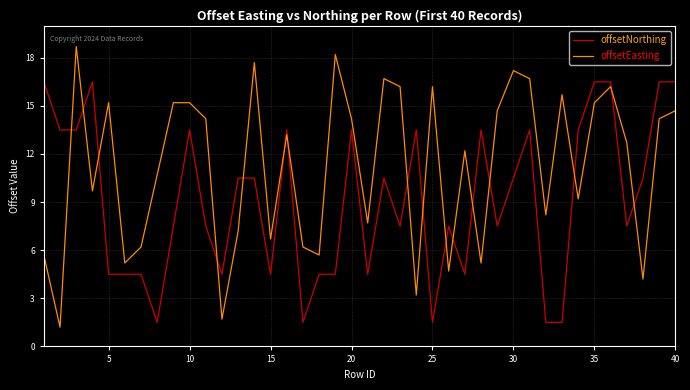

What is the greatest value displayed?

18.7